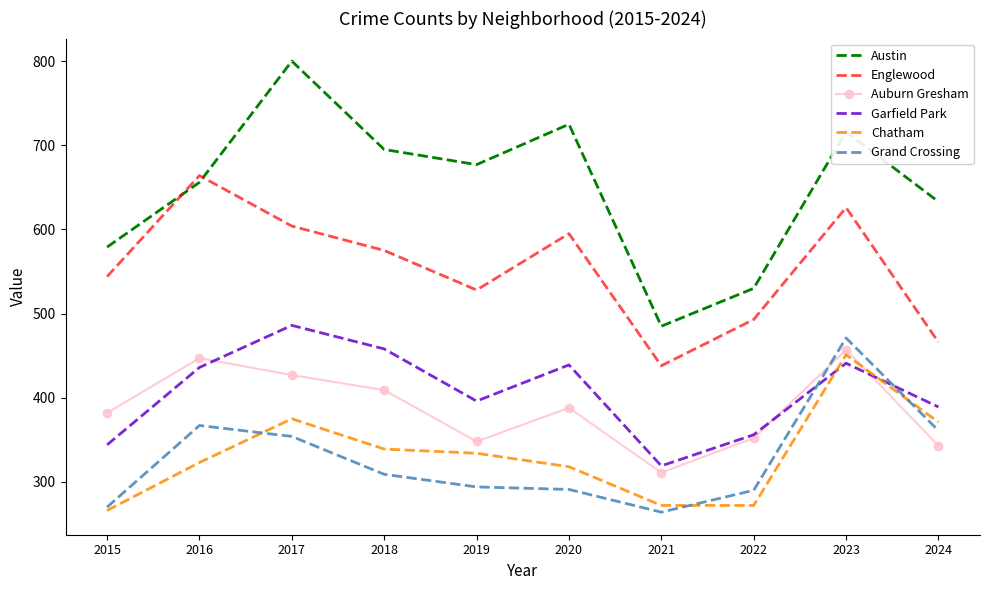

Between 2016 and 2024, which series saw the biggest shift?

Englewood